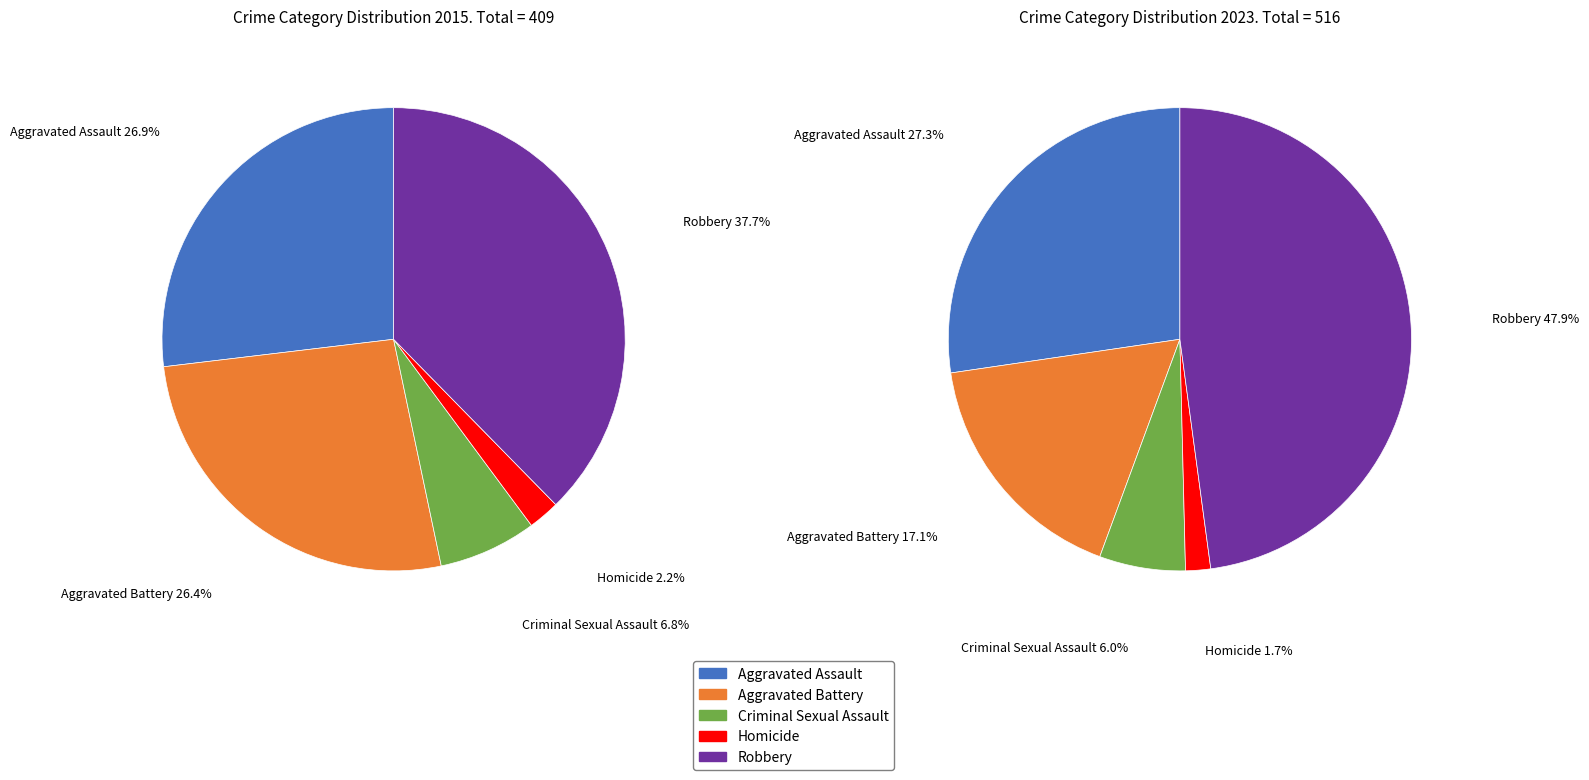

The 2 slice represents 1% of the pie. True or false?

False